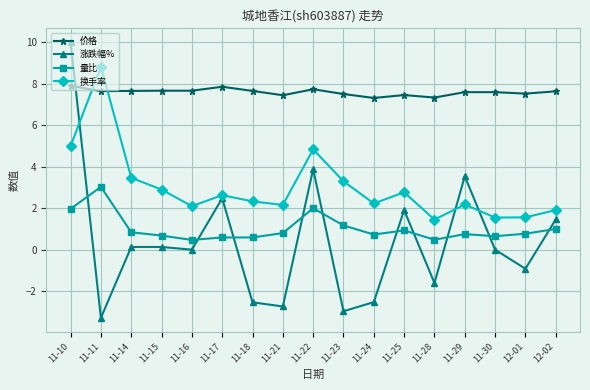

What is the maximum value shown in the chart?

10.0